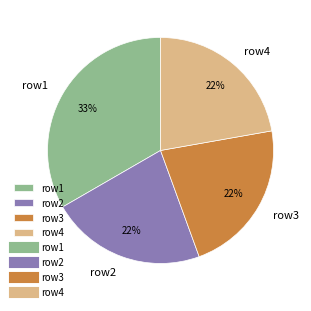

To the nearest percent, what percentage of the pie is row3?

22%